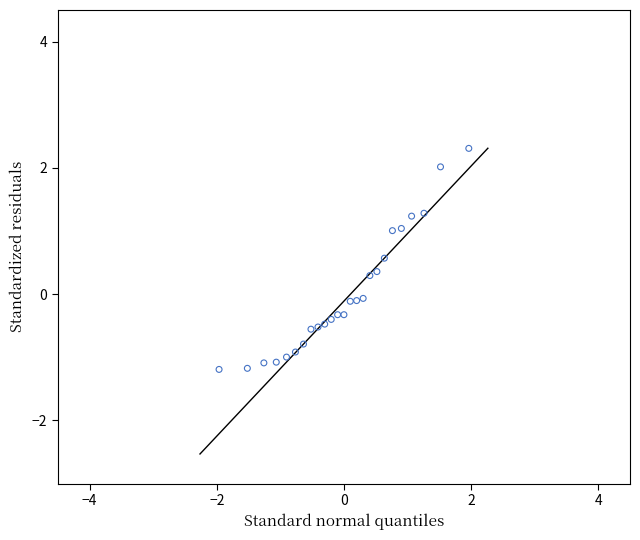

What is the range of X values (max minus min)?

3.9